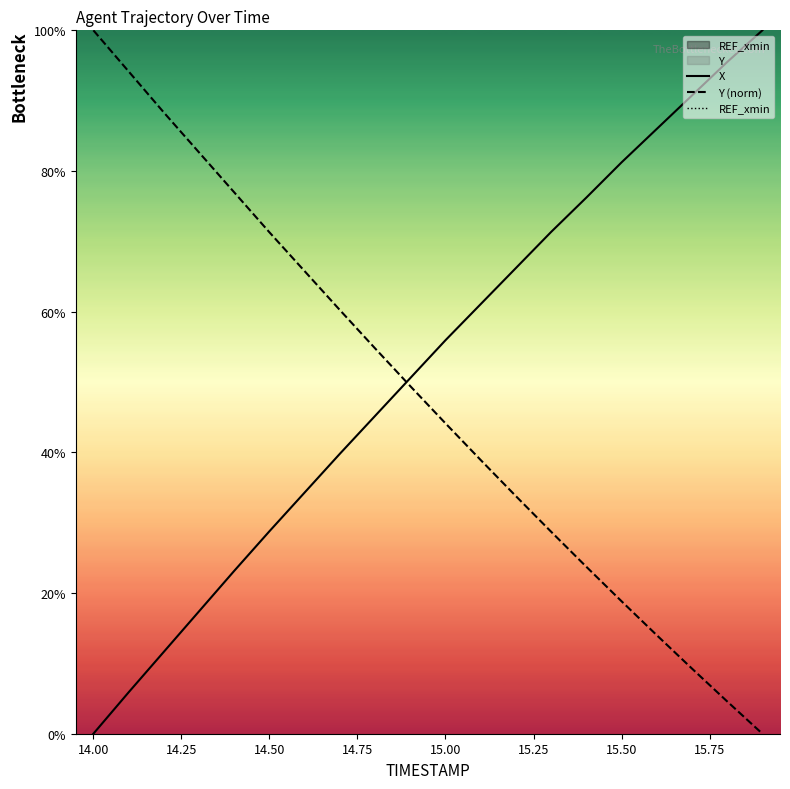

At how many categories does at least one series exceed 57?

17